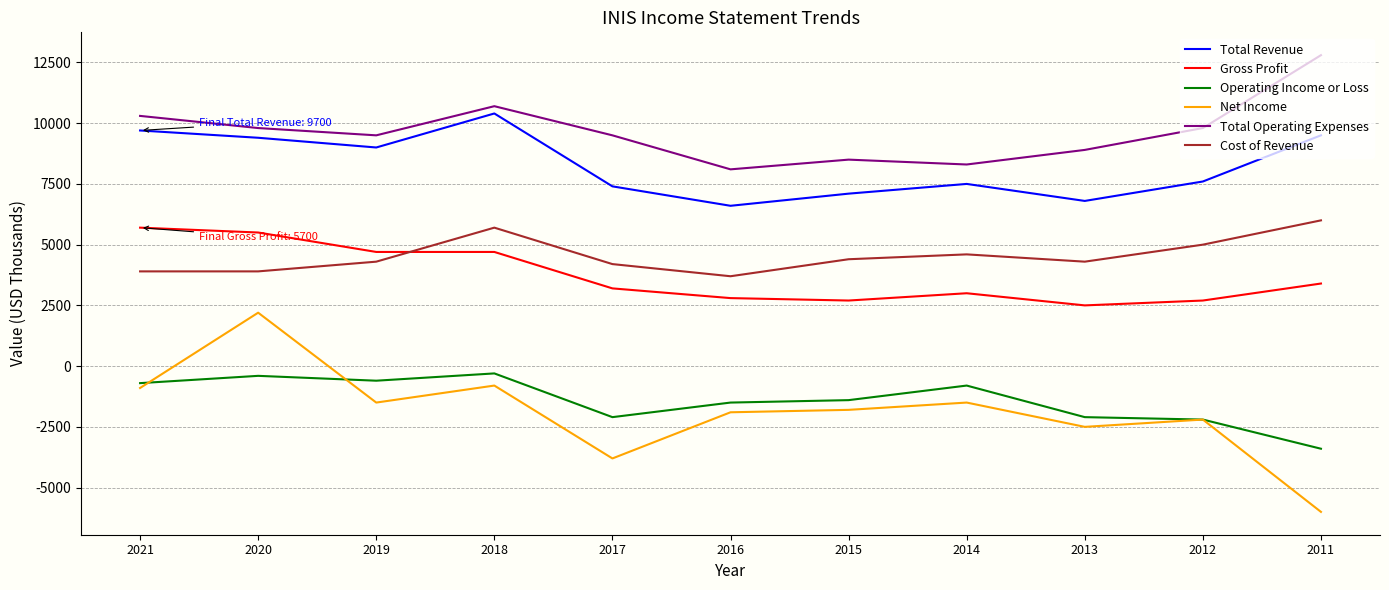

The Operating Income or Loss series shows -2100 at 2017. True or false?

True